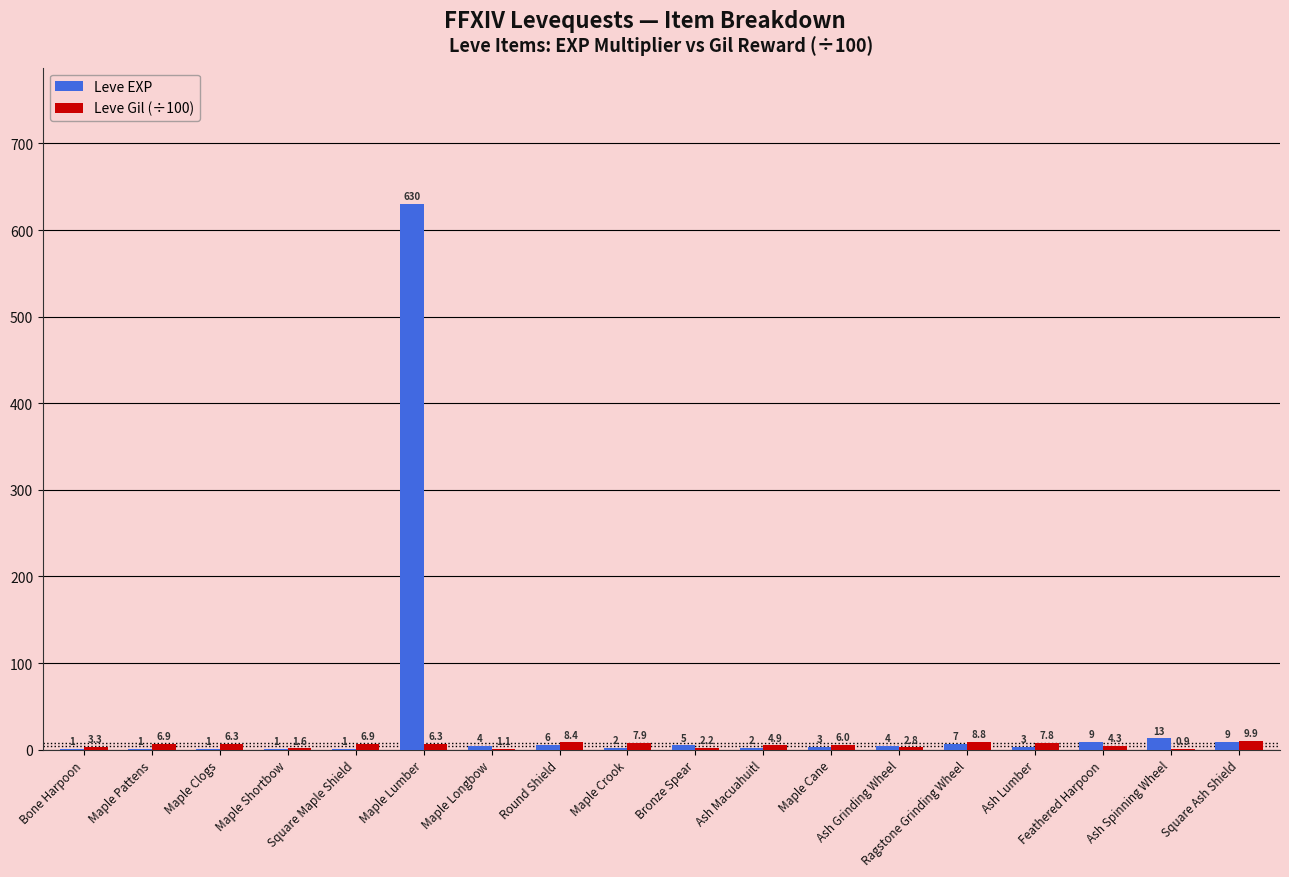

Which series has the widest spread of values?

Leve EXP